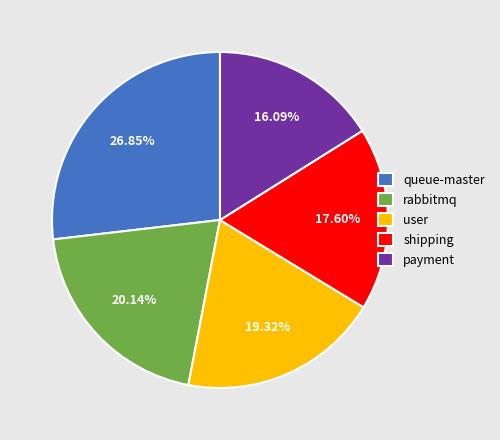

Is there a majority slice in this chart?

No